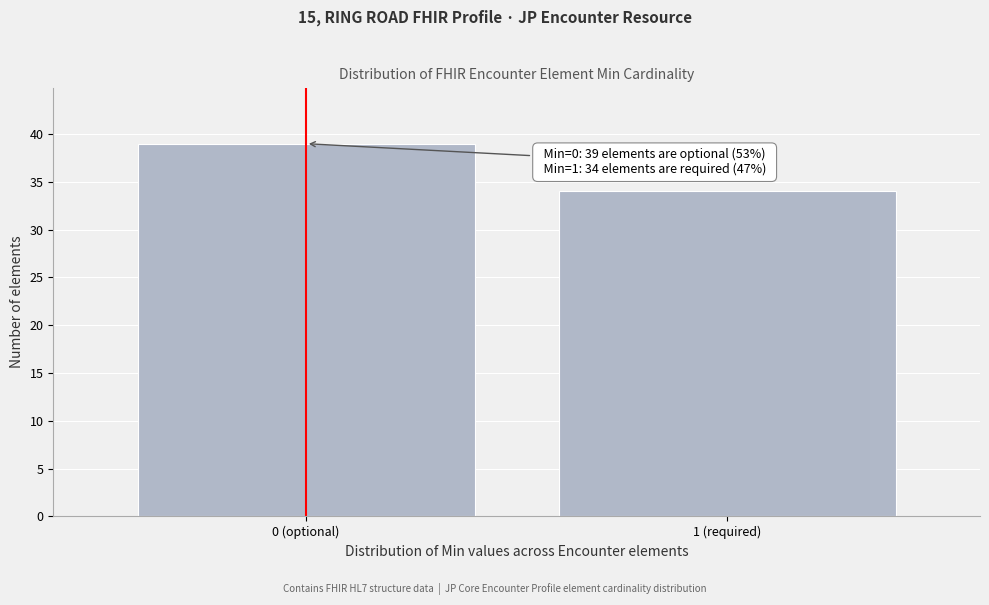

Reading left to right, list all the values displayed in this chart.

39	34